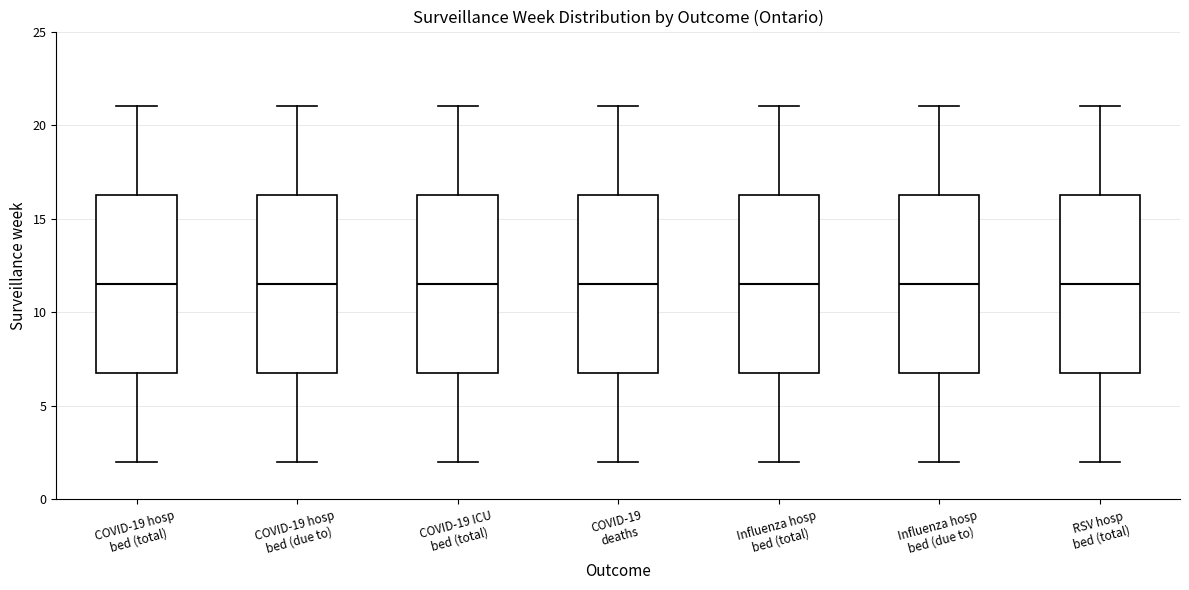

Reading left to right, transcribe this box plot: for each box, give where its median line is, the range the box spans, and where its two whiskers end, as read against the y-axis. The values are not printed on the chart, so give them approximately, as read against the axis.

COVID-19 hosp bed (total): median 11.5, box 7.0 to 16.5, whiskers 2.0 to 21.0
COVID-19 hosp bed (due to): median 11.5, box 7.0 to 16.5, whiskers 2.0 to 21.0
COVID-19 ICU bed (total): median 11.5, box 7.0 to 16.5, whiskers 2.0 to 21.0
COVID-19 deaths: median 11.5, box 7.0 to 16.5, whiskers 2.0 to 21.0
Influenza hosp bed (total): median 11.5, box 7.0 to 16.5, whiskers 2.0 to 21.0
Influenza hosp bed (due to): median 11.5, box 7.0 to 16.5, whiskers 2.0 to 21.0
RSV hosp bed (total): median 11.5, box 7.0 to 16.5, whiskers 2.0 to 21.0